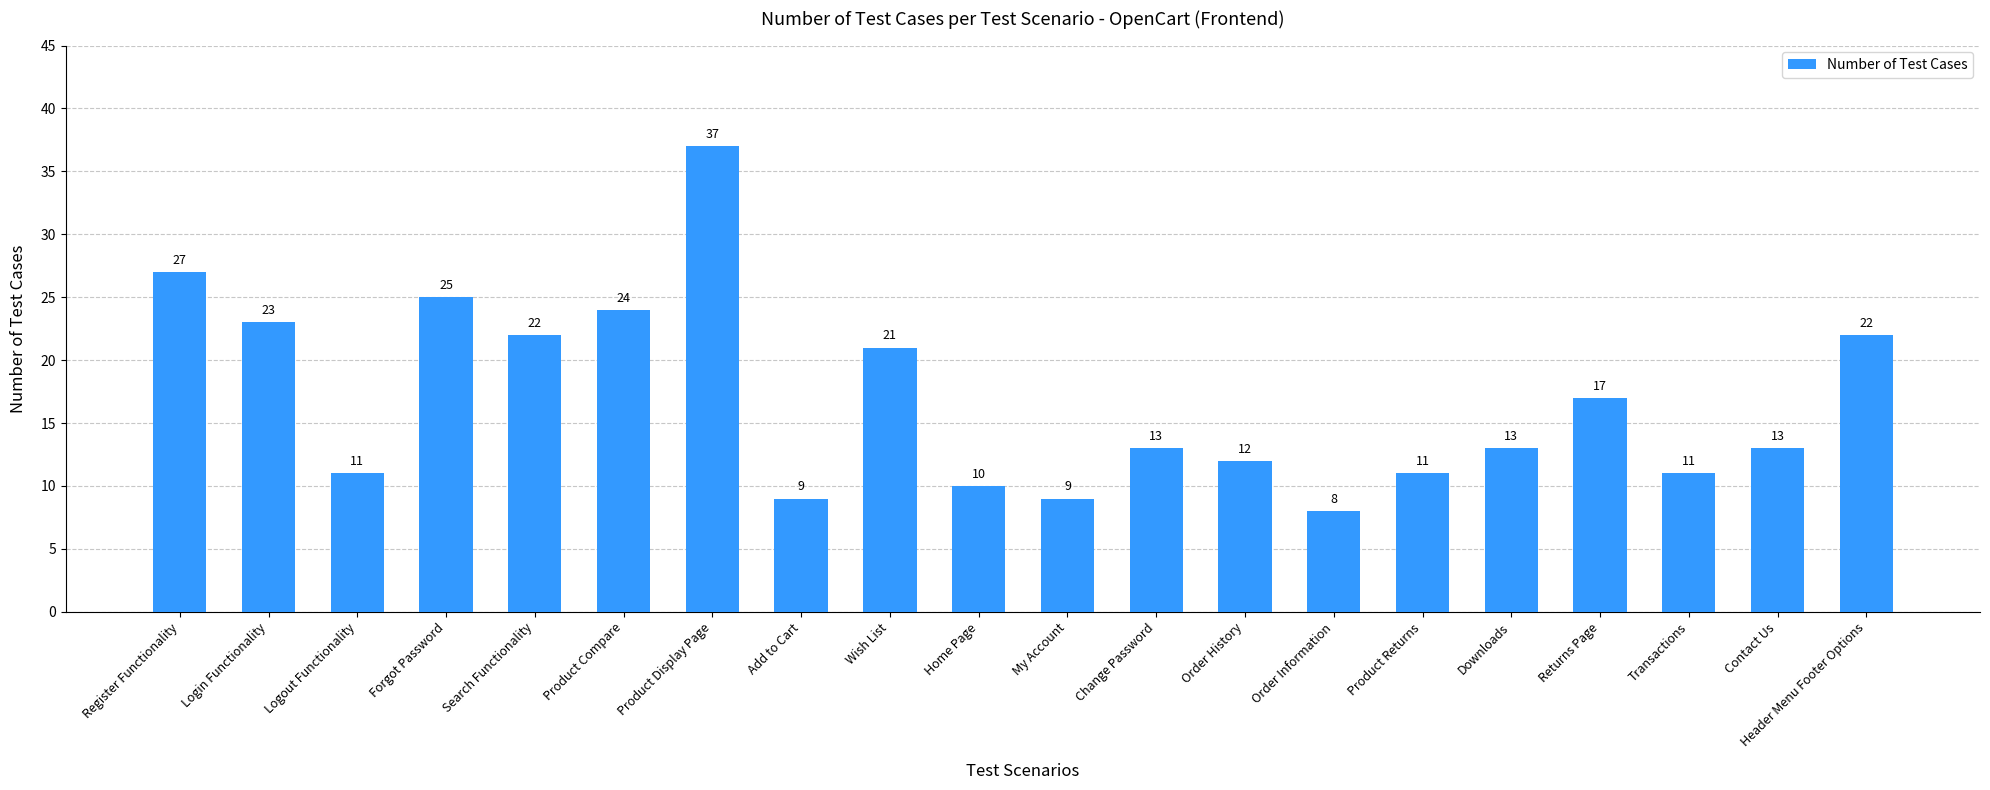

Is it true that the value at Search Functionality is 22?

True